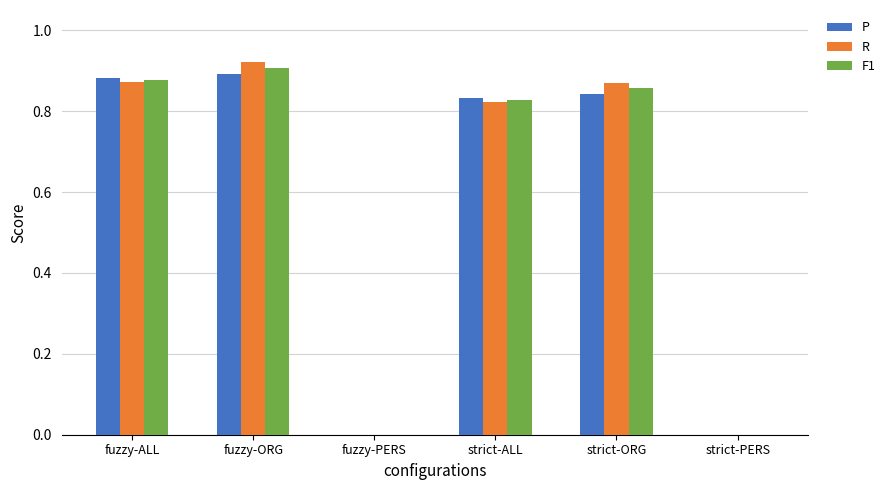

Between fuzzy-ORG and fuzzy-PERS, which series saw the biggest shift?

R